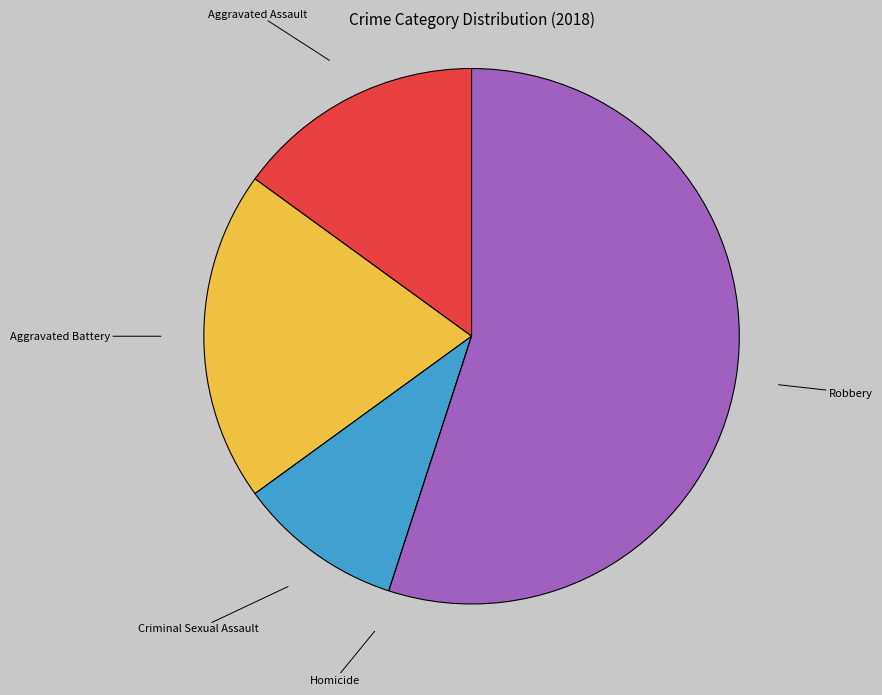

Do Aggravated Assault and Criminal Sexual Assault together represent more than half of the pie?

No